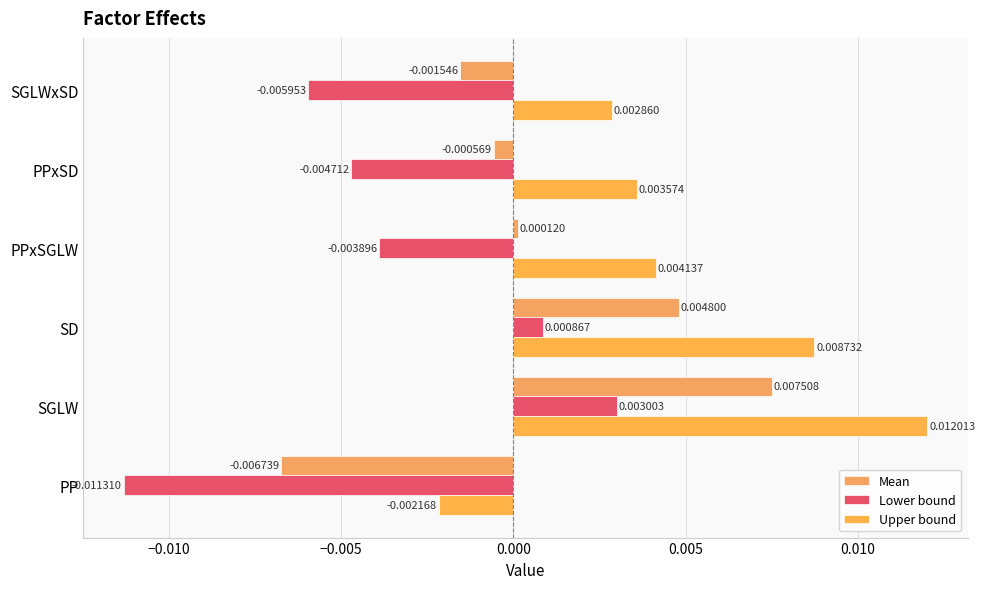

At which category is the sum across all series the highest?

SGLW